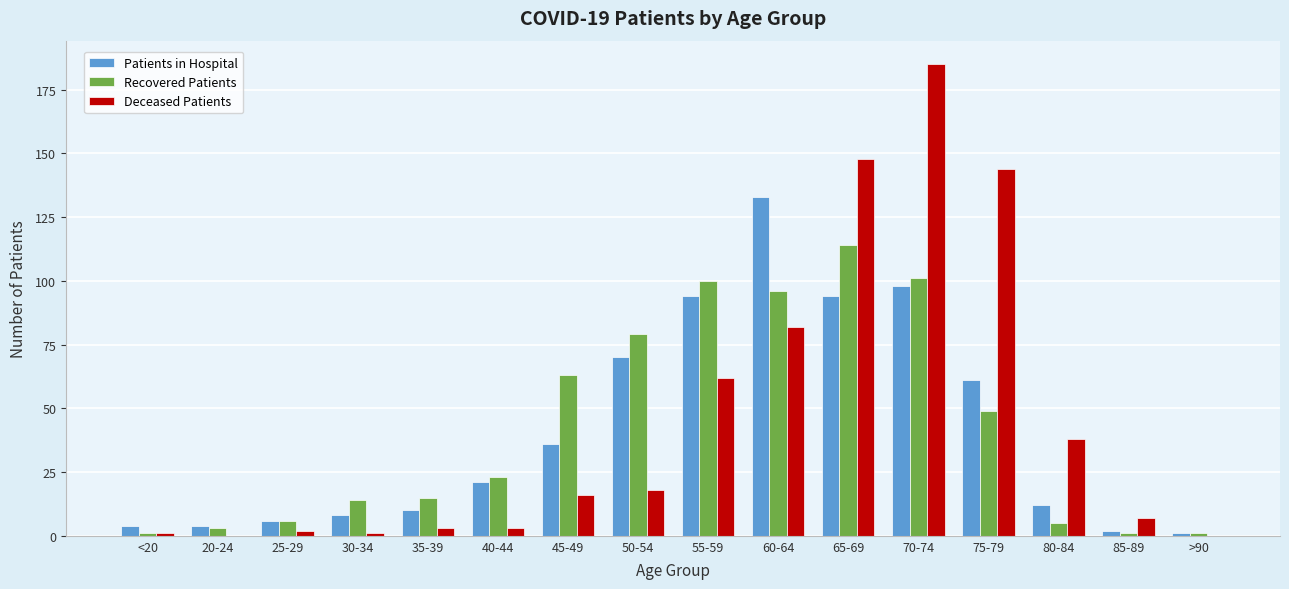

At which category is the sum across all series the highest?

70-74